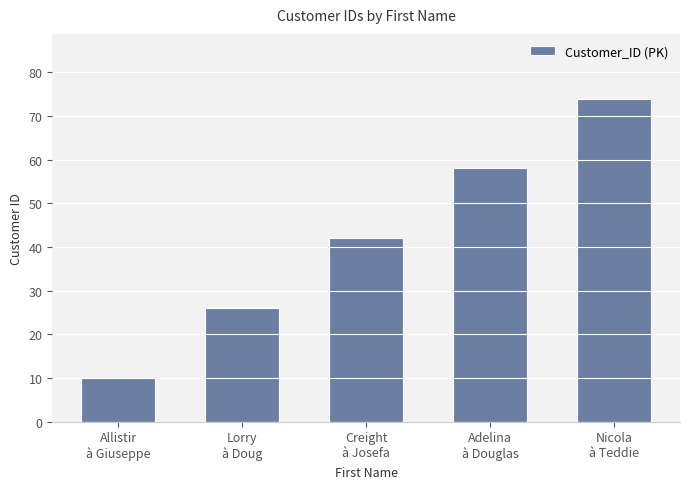

How many values are between 26 and 58?

3